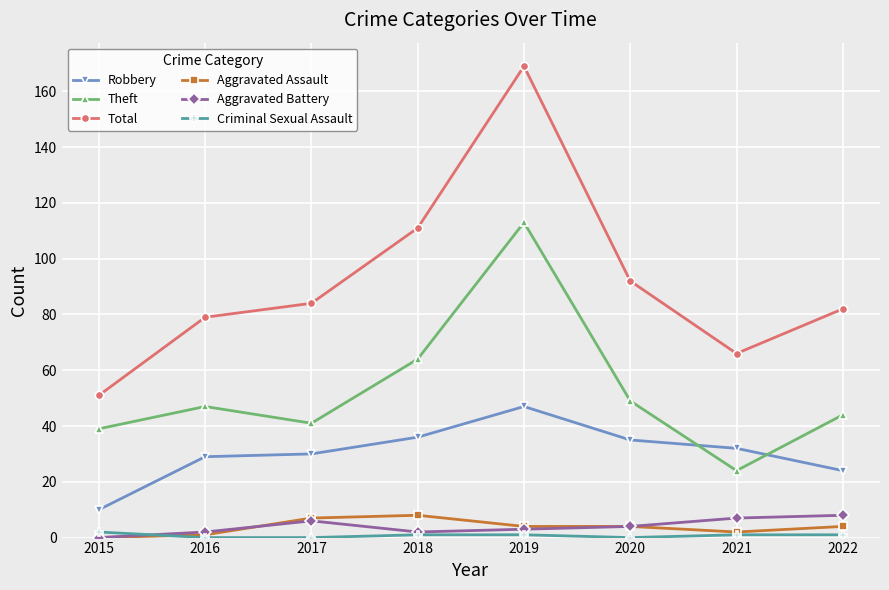

How many interior local peaks does the Theft series have?

2